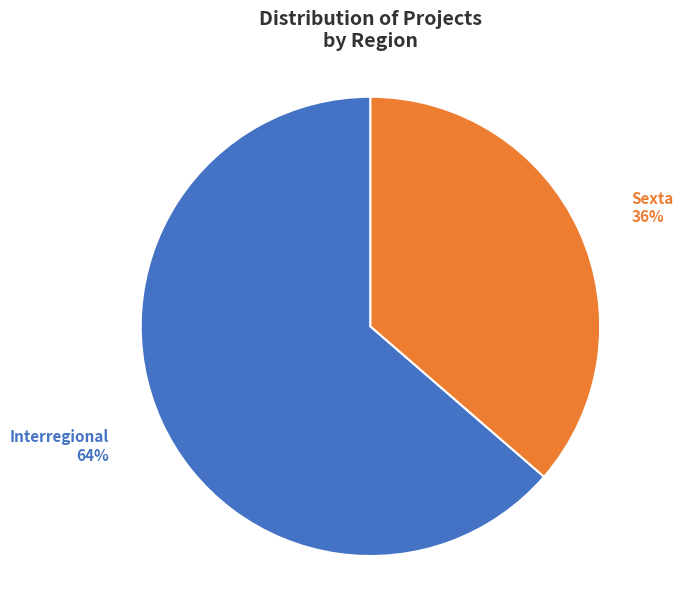

Approximately how many times larger is the value at Interregional compared to Sexta?

1.8